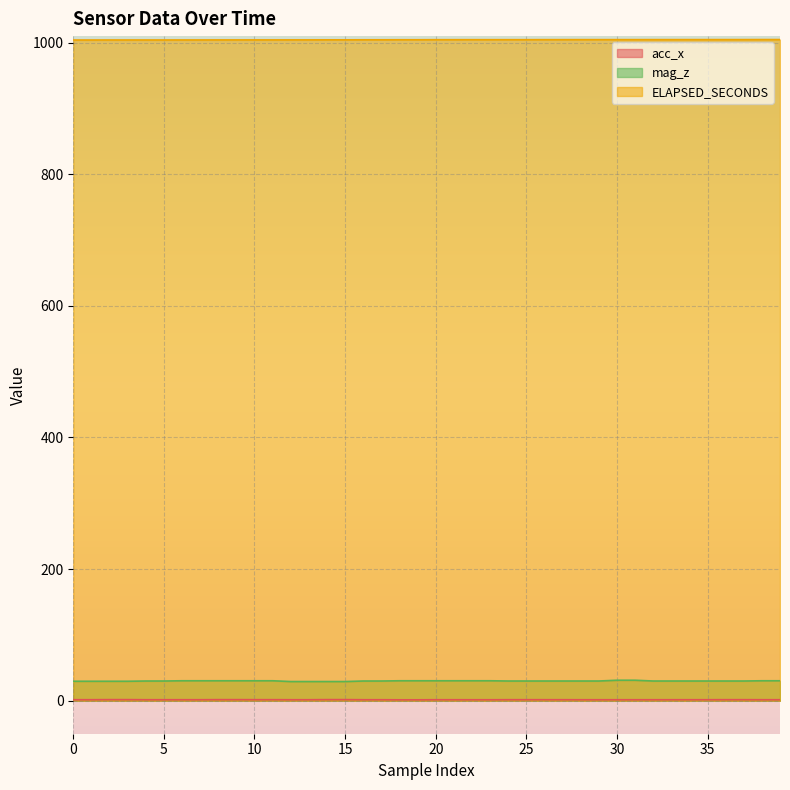

Between 3 and 32, which series saw the biggest shift?

ELAPSED_SECONDS